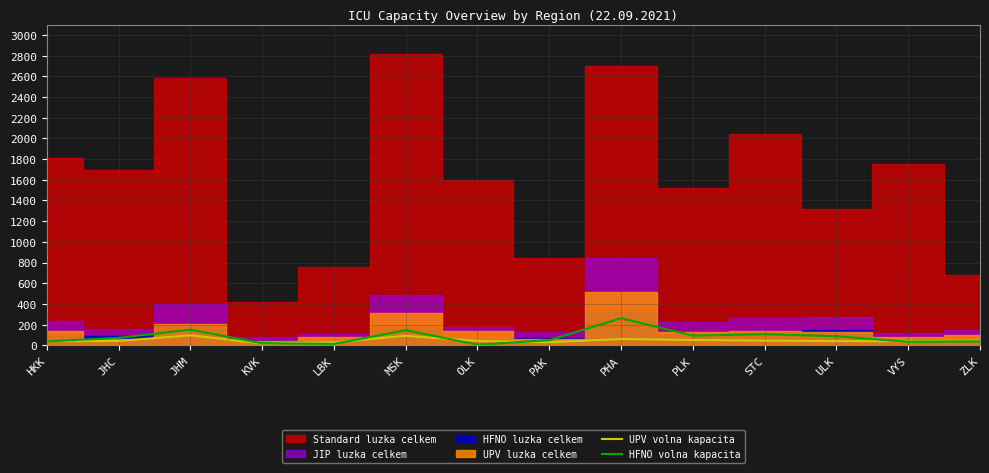

The HFNO volna kapacita series shows 94 at PLK. True or false?

True